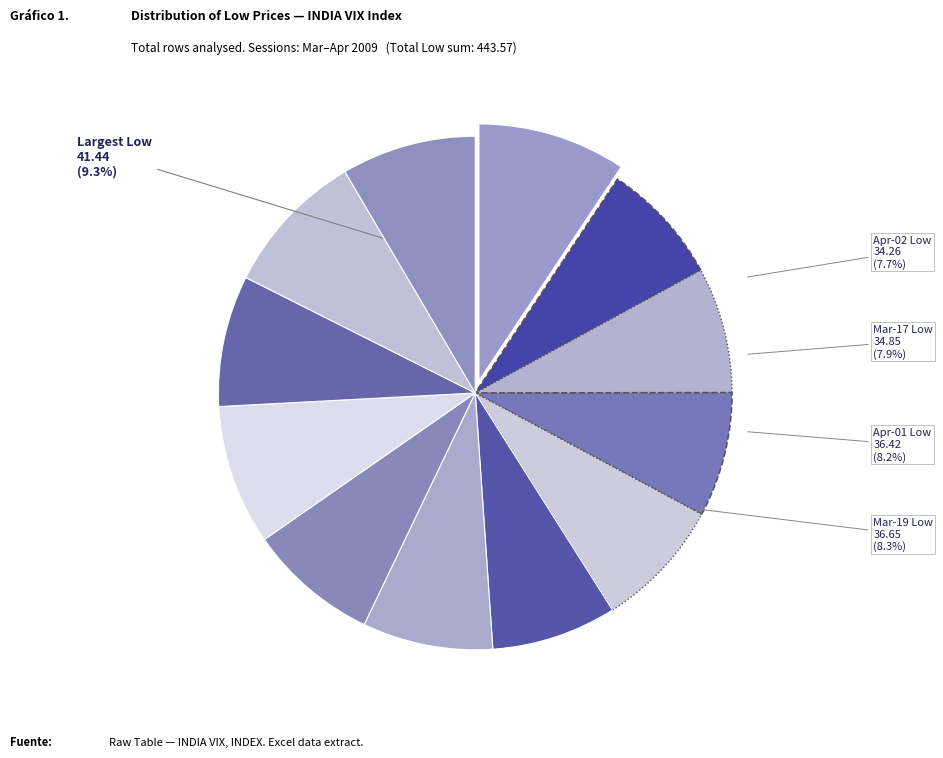

Rank the categories by value from highest to lowest.

2009-03, 2009-03-05, 2009-03-31, 2009-03-06, 2009-03-19, 2009-04-06, 2009-04-01, 2009-03-24, 2009-03-13, 2009-03-20, 2009-03-17, 2009-04-02